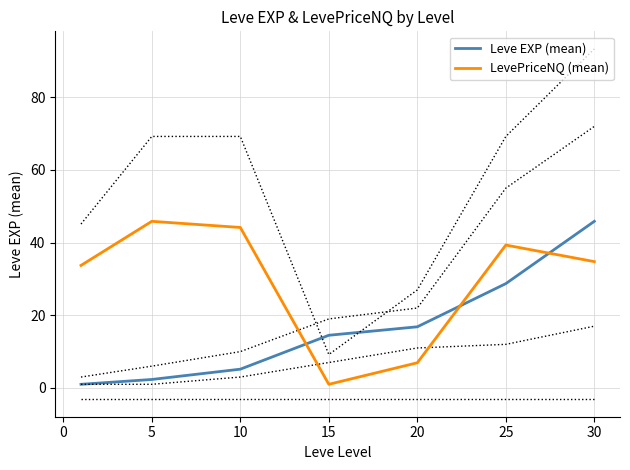

How many values in the LevePriceNQ (mean) series exceed 34?

4